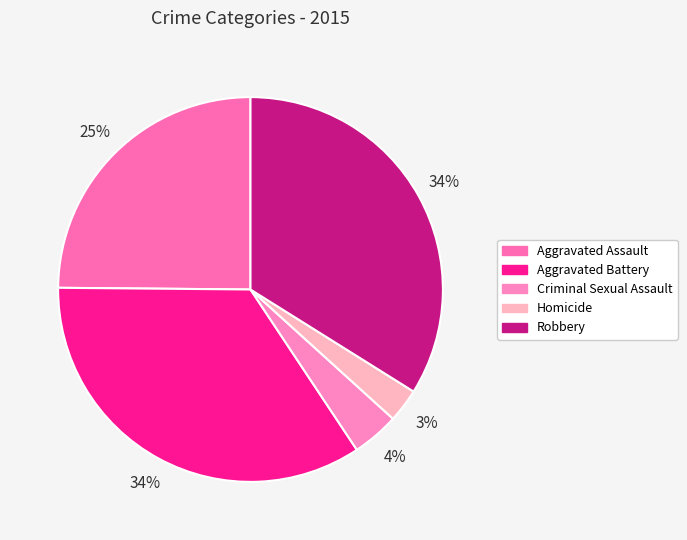

Which category has the smallest portion of the pie?

Homicide